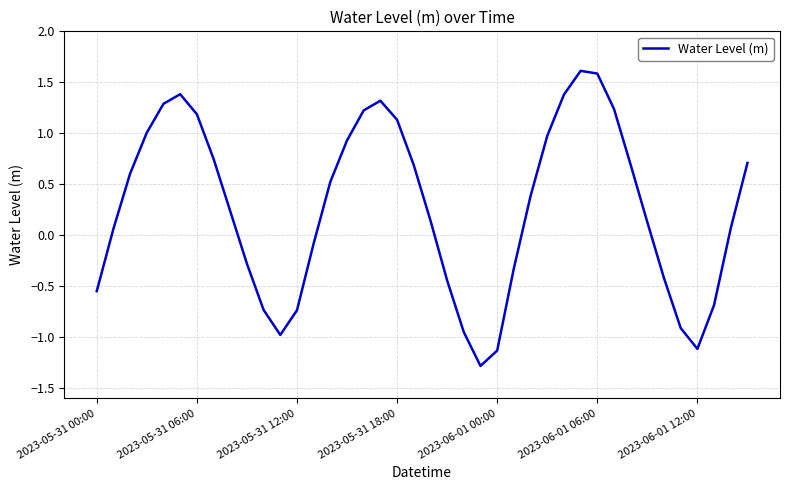

How many interior local peaks (higher than both neighbors) does the data have?

3